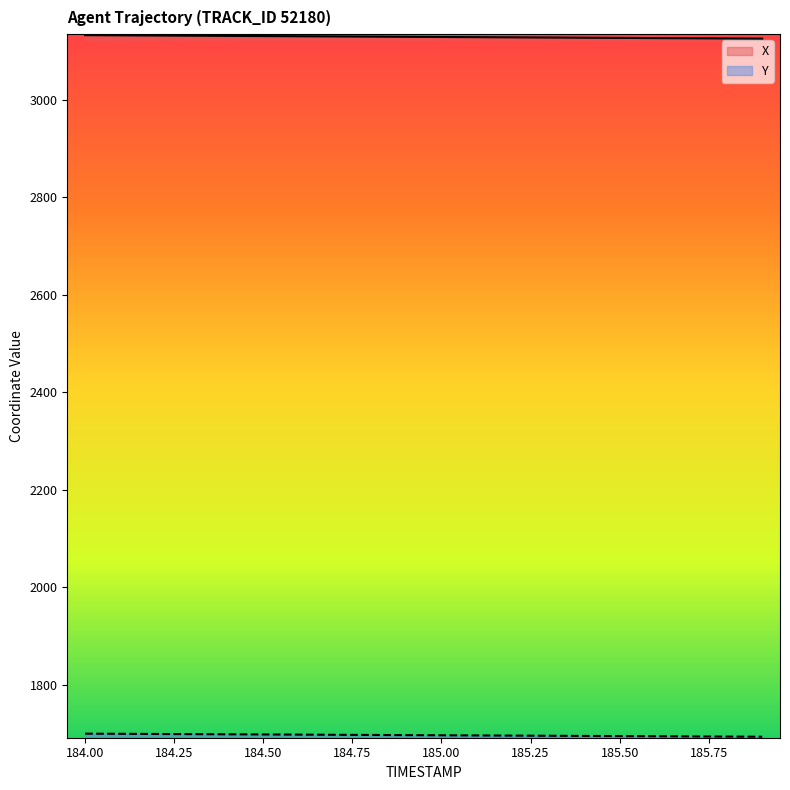

Which series has the largest range (max minus min)?

X